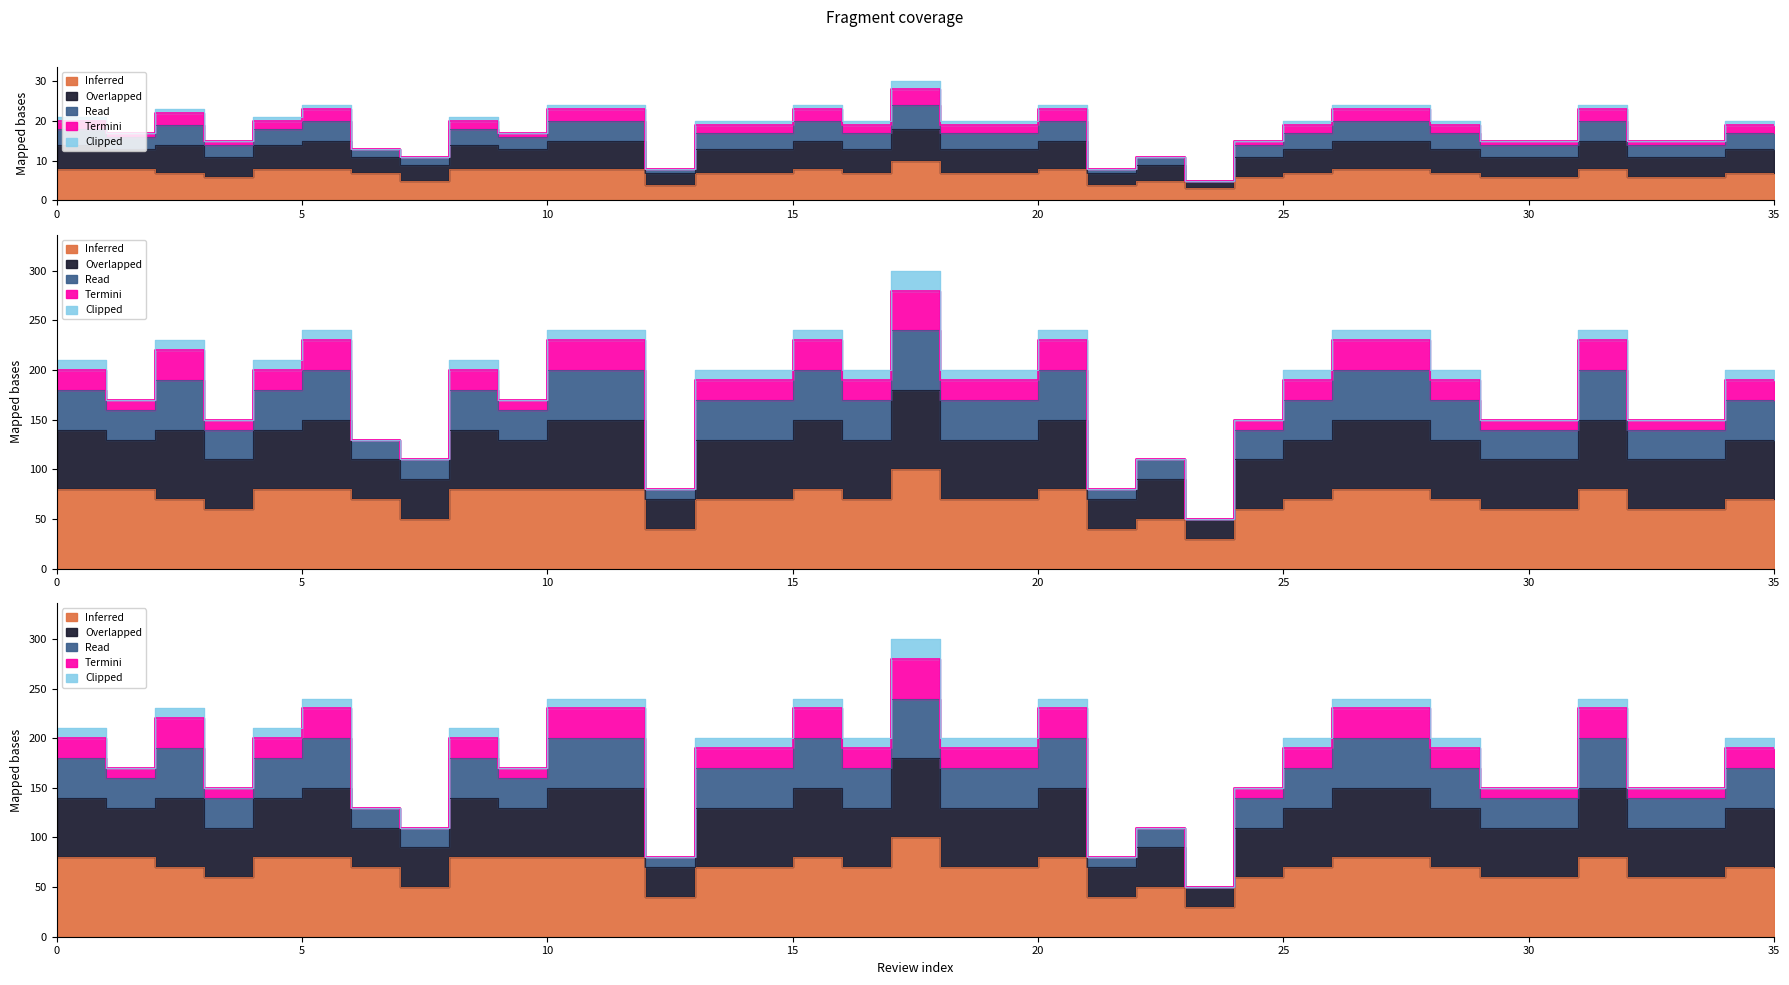

At which category does the chart reach its minimum across all series?

23